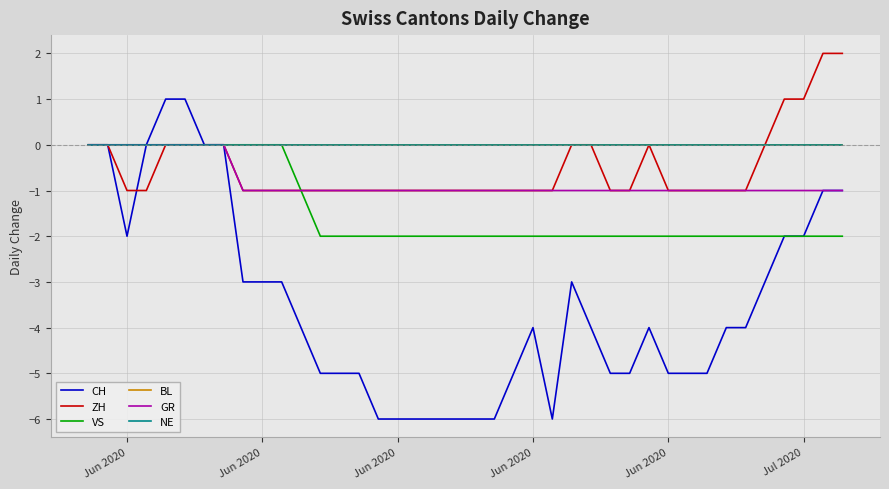

Rank the series by their maximum value, from highest to lowest.

ZH, CH, VS, BL, GR, NE